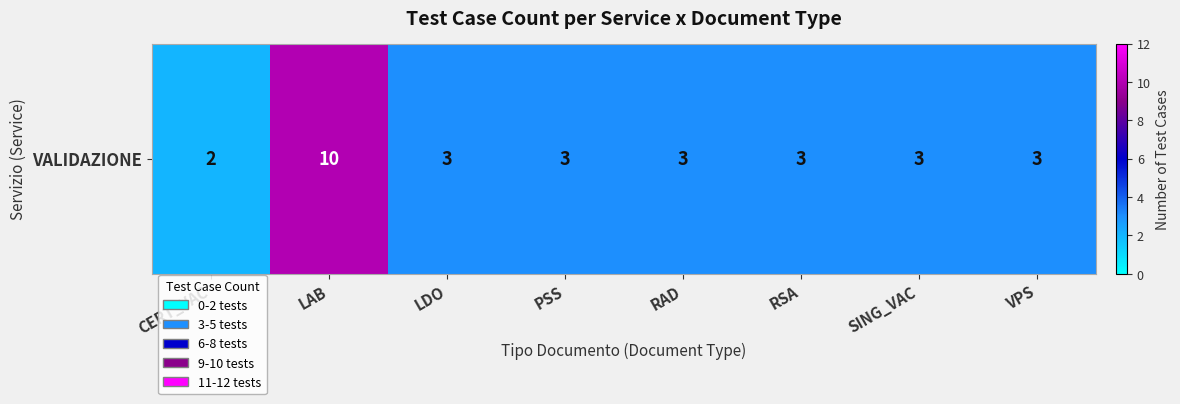

How many series are shown in this chart?

1